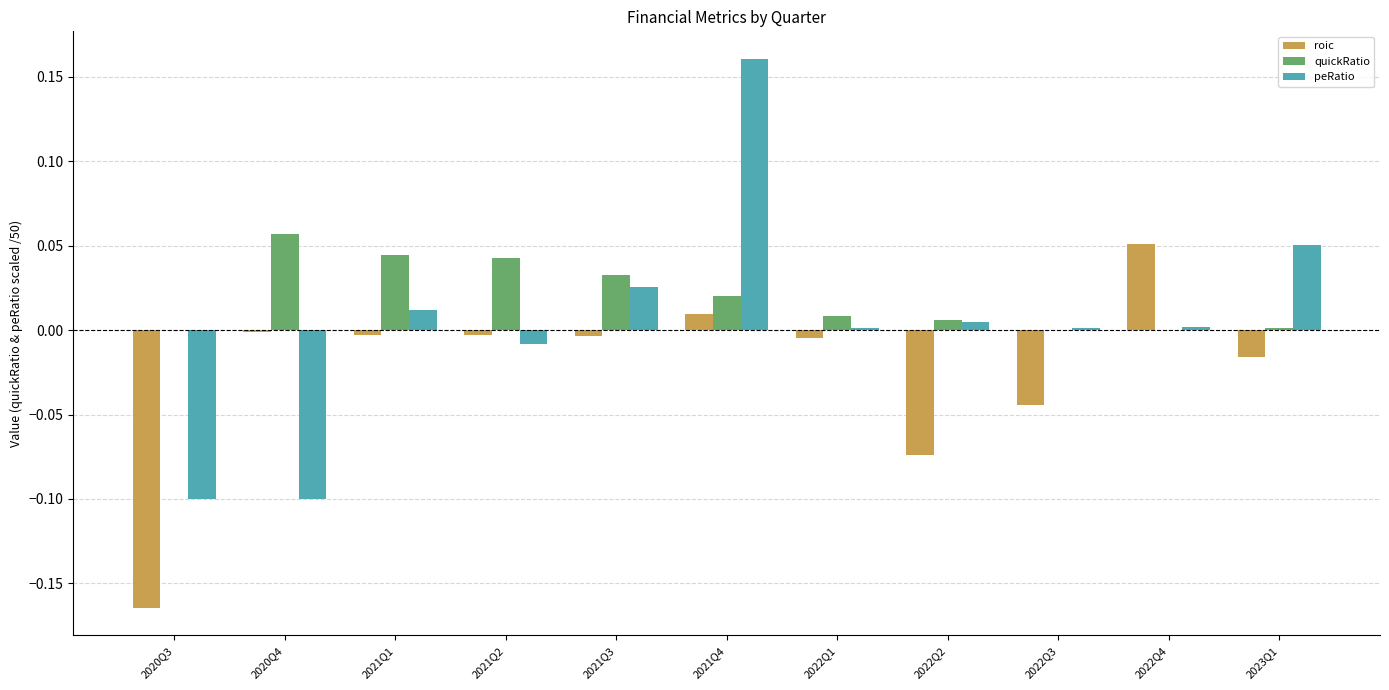

Between 2020Q3 and 2022Q2, which series saw the biggest shift?

peRatio